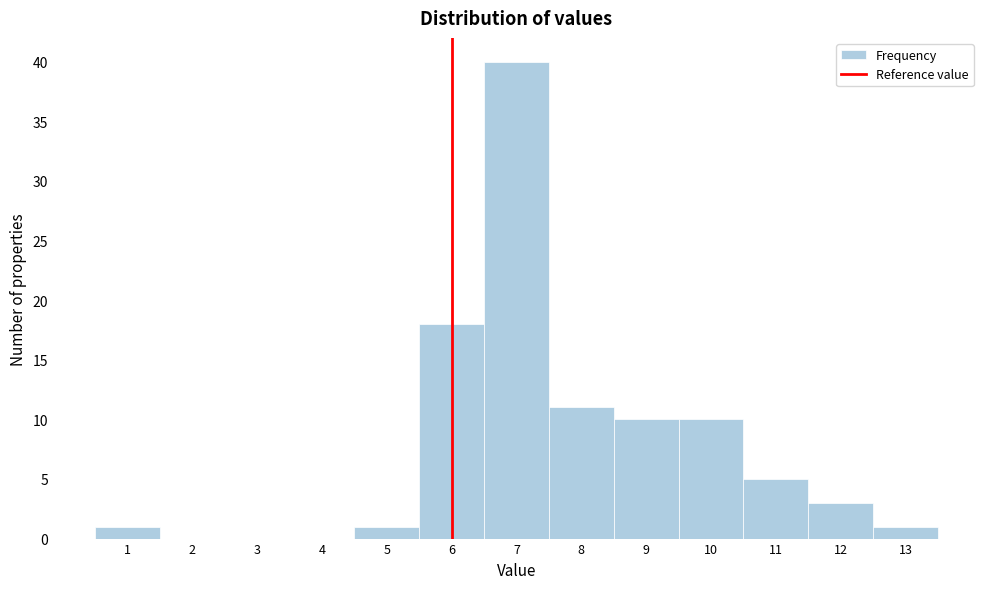

Reading left to right, list every bar in this chart as the range it spans on the x-axis followed by its height. The values are not printed on the chart, so give them approximately, as read against the axis.

0.5 to 1.5: 1
1.5 to 2.5: 0
2.5 to 3.5: 0
3.5 to 4.5: 0
4.5 to 5.5: 1
5.5 to 6.5: 18
6.5 to 7.5: 40
7.5 to 8.5: 11
8.5 to 9.5: 10
9.5 to 10.5: 10
10.5 to 11.5: 5
11.5 to 12.5: 3
12.5 to 13.5: 1